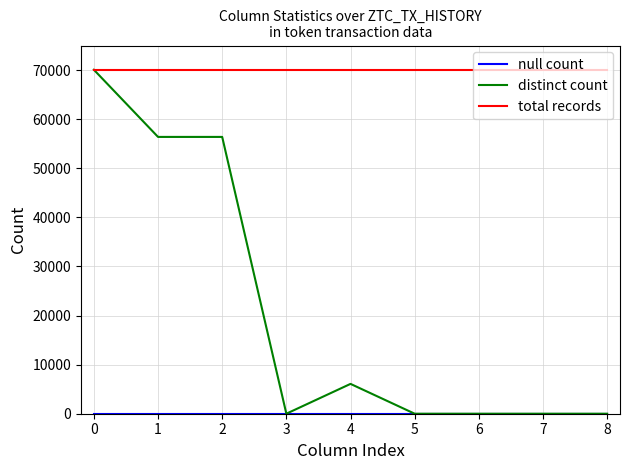

How many lines are shown in the chart?

3